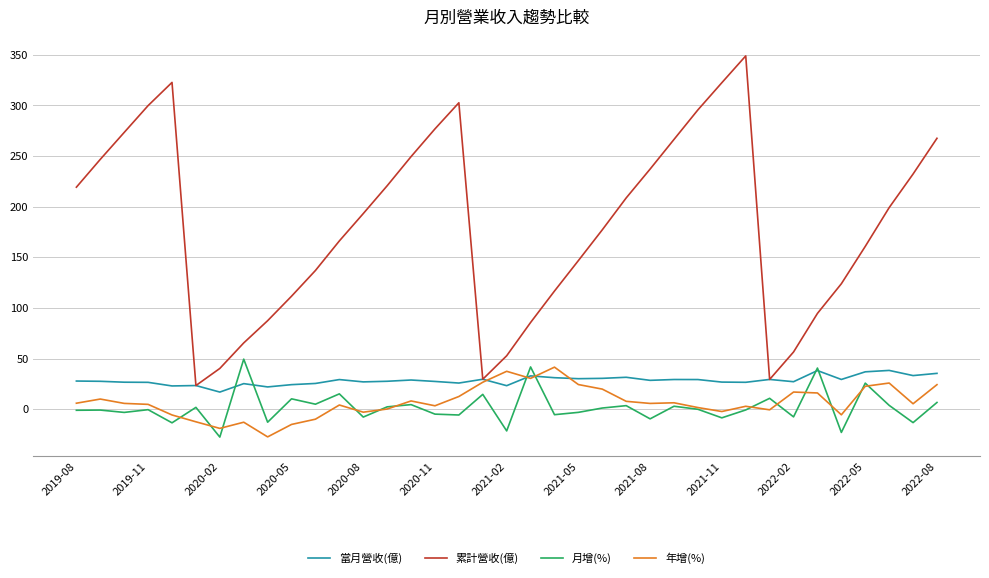

Which series has the largest range (max minus min)?

累計營收(億)